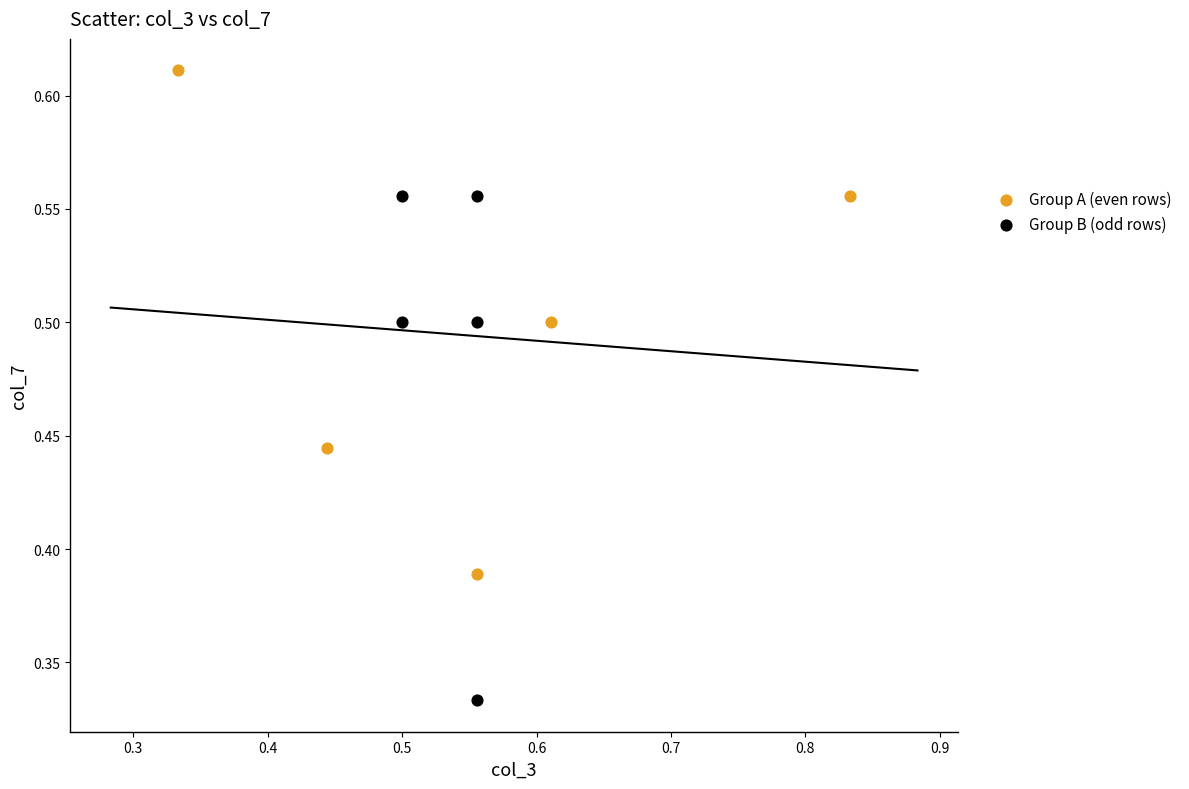

Which series contains the lowest Y value?

Group B (odd rows)